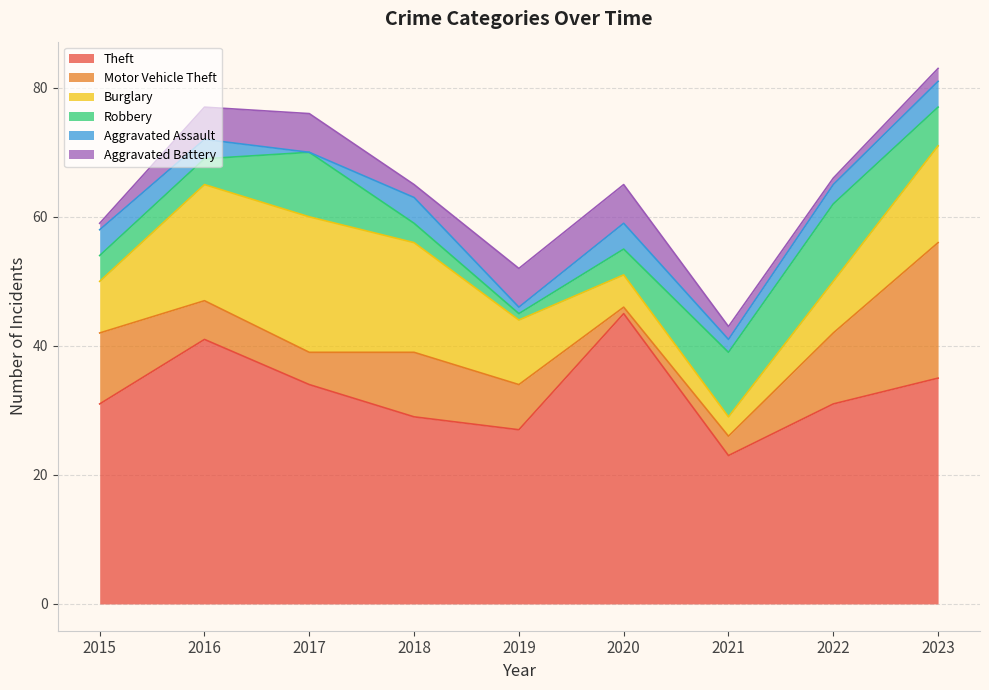

Reading left to right, transcribe all the data shown in this chart.

Theft: 31	41	34	29	27	45	23	31	35
Motor Vehicle Theft: 11	6	5	10	7	1	3	11	21
Burglary: 8	18	21	17	10	5	3	8	15
Robbery: 4	4	10	3	1	4	10	12	6
Aggravated Assault: 4	3	0	4	1	4	2	3	4
Aggravated Battery: 1	5	6	2	6	6	2	1	2